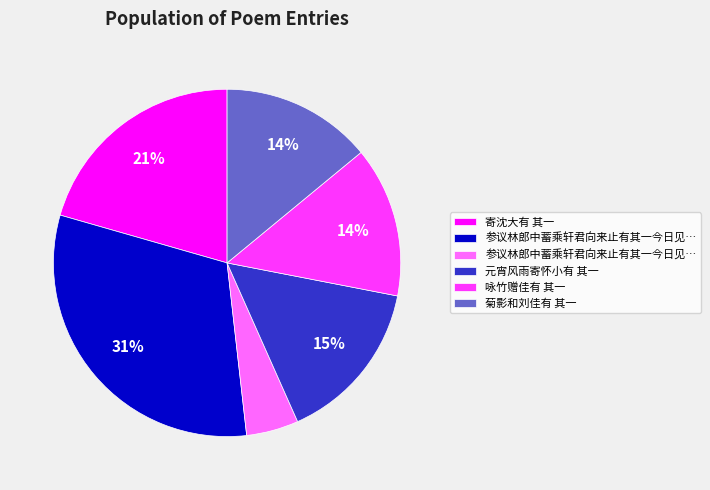

Count the number of slices in the pie.

6